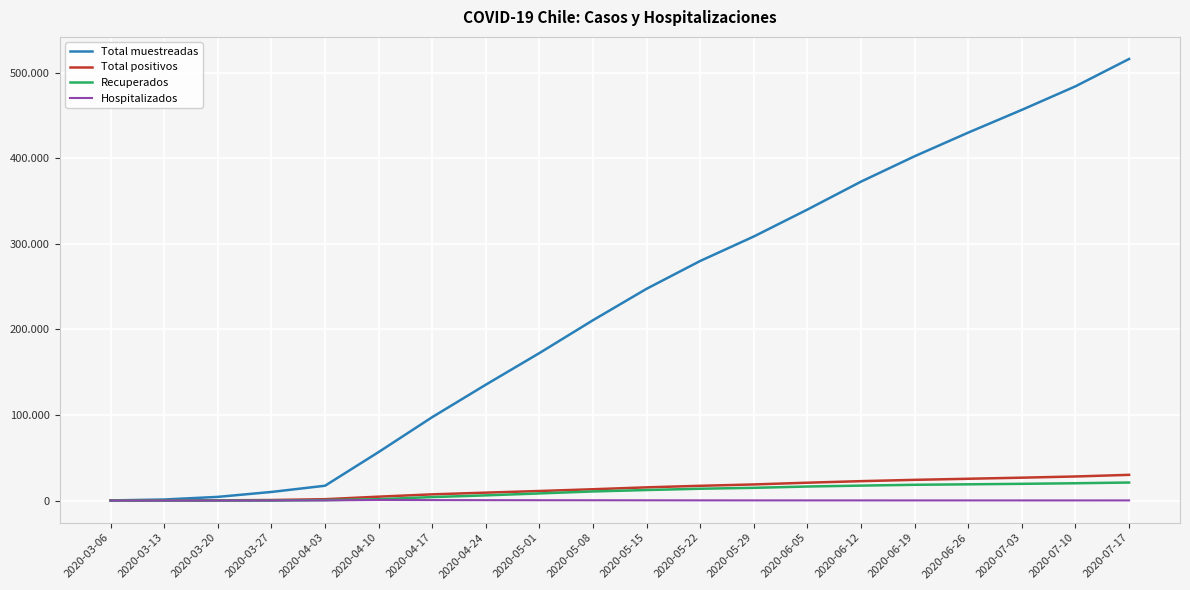

What are all the series names shown in the legend?

Total muestreadas, Total positivos, Recuperados, Hospitalizados